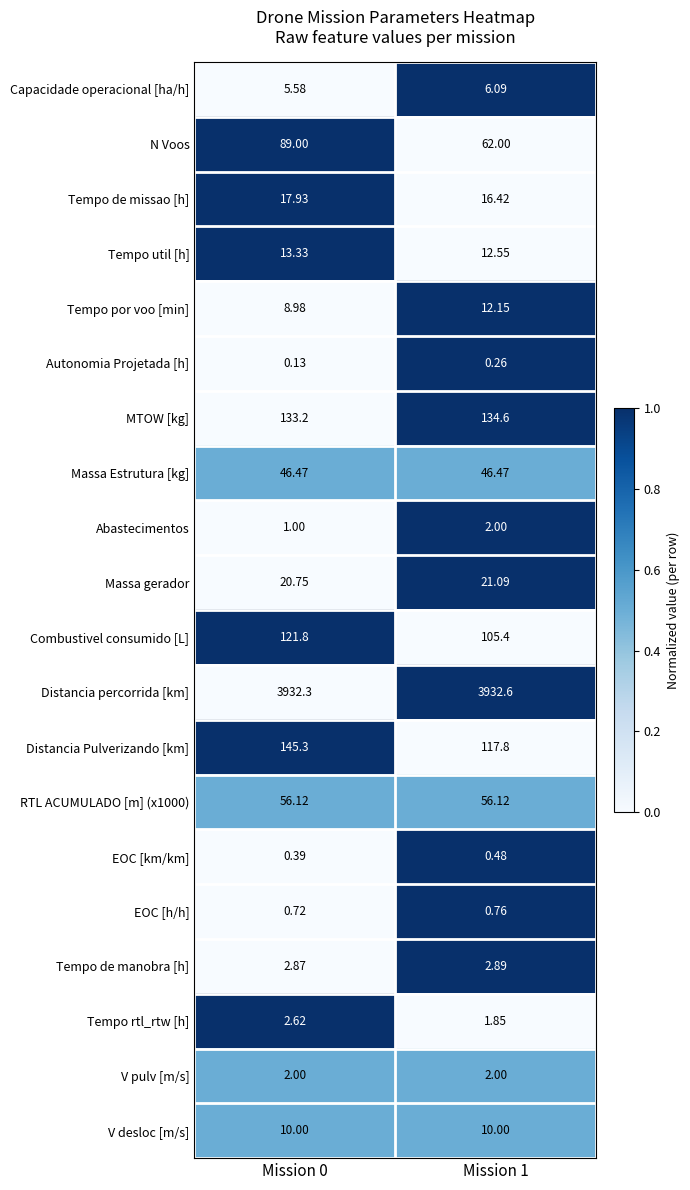

Which series changed the most between Mission 0 and Mission 1?

Distancia Pulverizando [km]